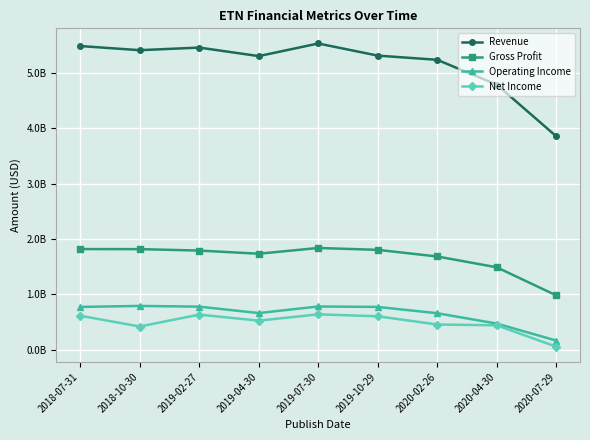

What is the label of the 7th point from the right?

2019-02-27